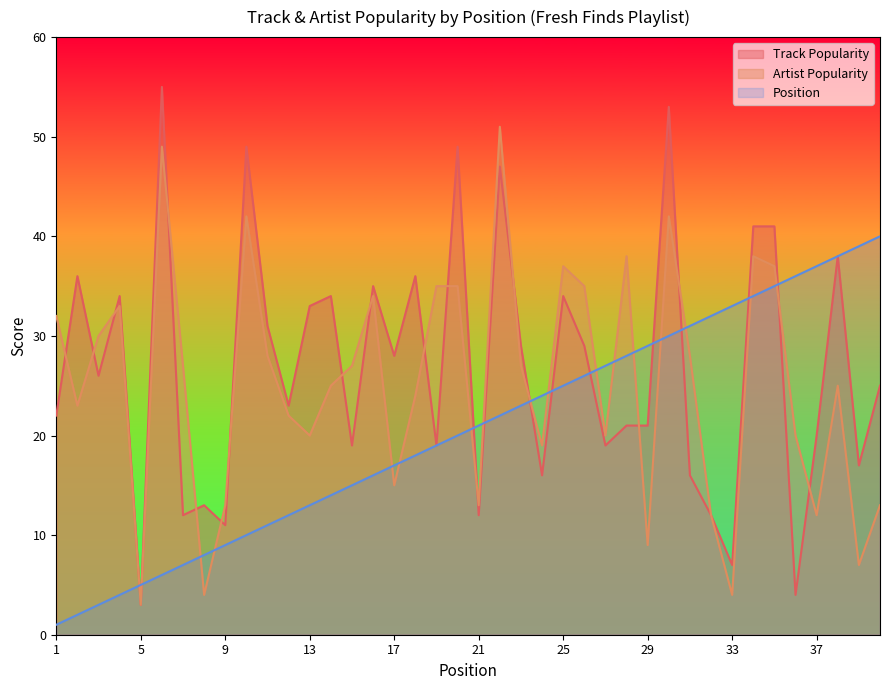

Which has a higher value, 35 or 8?

35